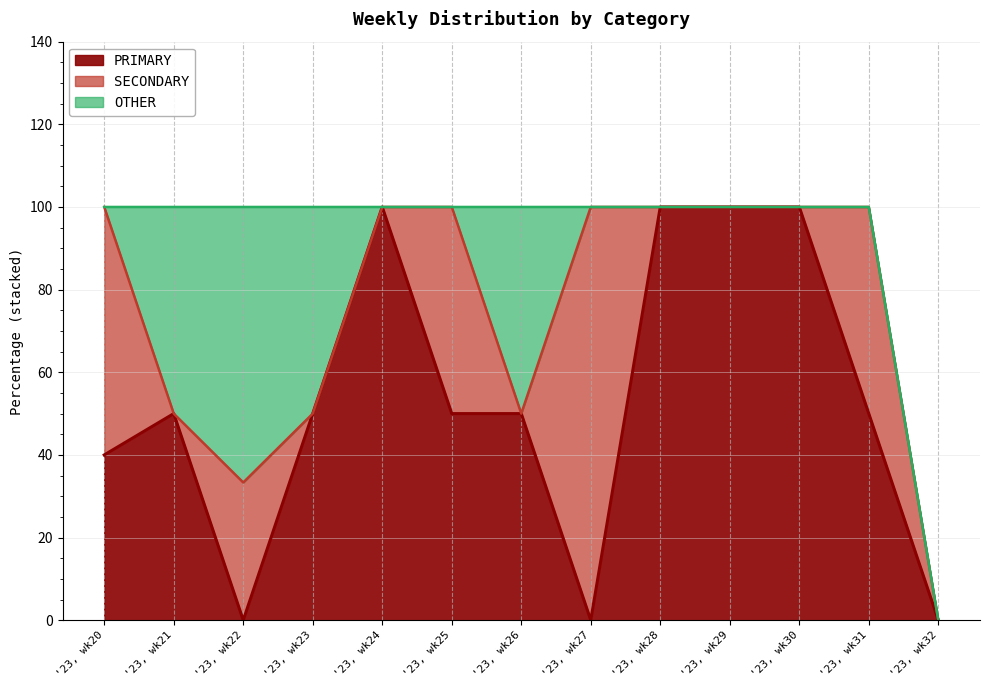

What is the average value of the SECONDARY series?

22.6